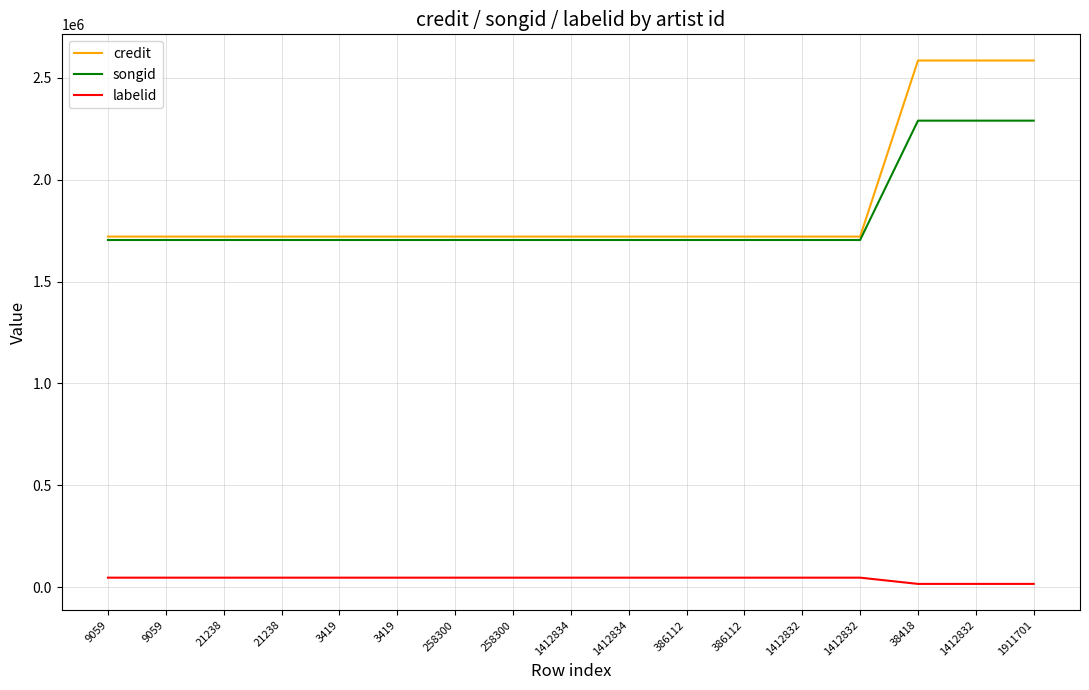

Reading left to right, transcribe all the data shown in this chart.

credit: 1720468	1720468	1720468	1720468	1720468	1720468	1720468	1720468	1720468	1720468	1720468	1720468	1720468	1720468	2584548	2584548	2584548
songid: 1703771	1703771	1703771	1703771	1703771	1703771	1703771	1703771	1703771	1703771	1703771	1703771	1703771	1703771	2289379	2289379	2289379
labelid: 46800	46800	46800	46800	46800	46800	46800	46800	46800	46800	46800	46800	46800	46800	16197	16197	16197